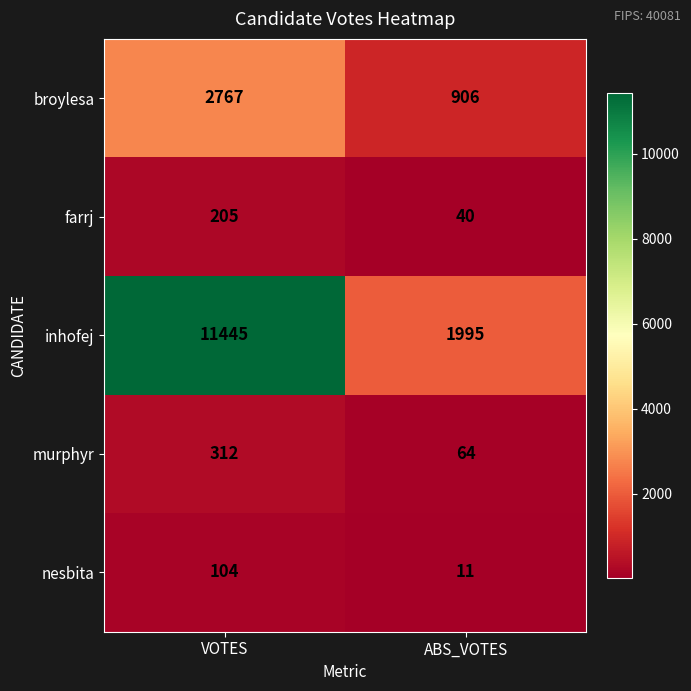

Count the number of data series in this chart.

5